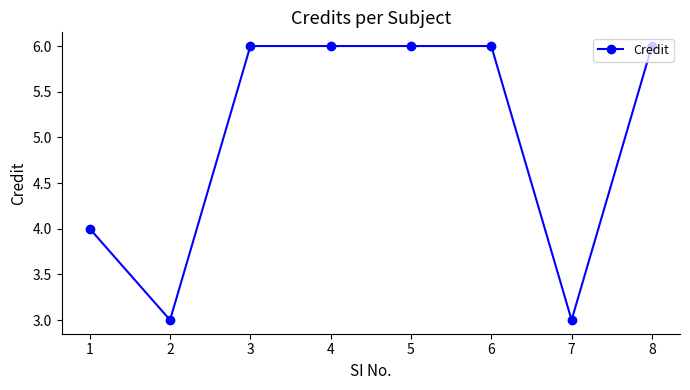

What is the smallest value displayed?

3